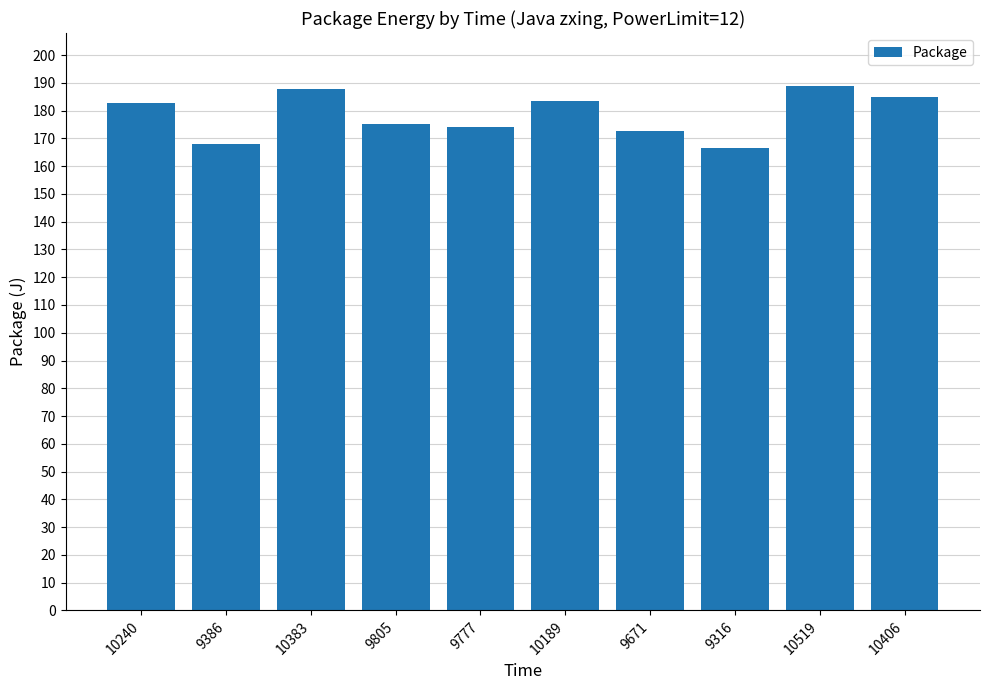

Are the bars horizontal?

No